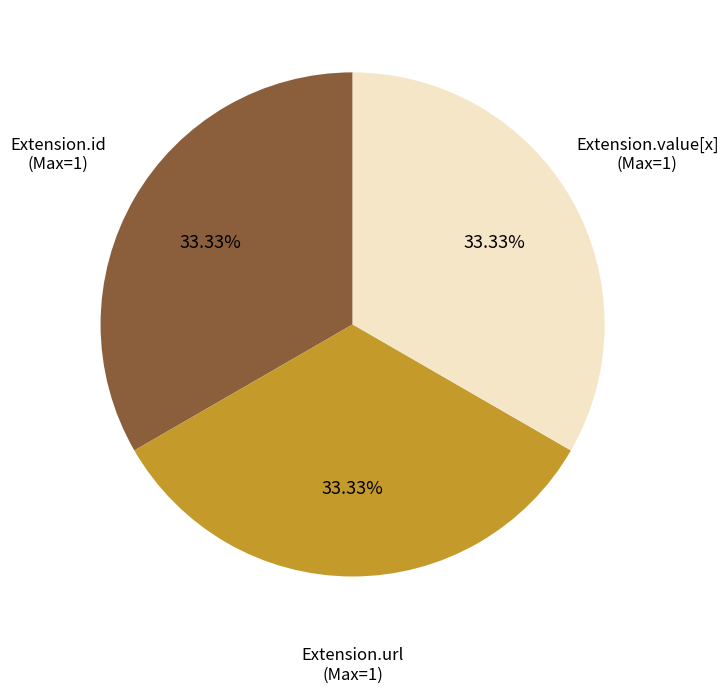

To the nearest percent, what is the difference between the largest and smallest slice percentages?

0%